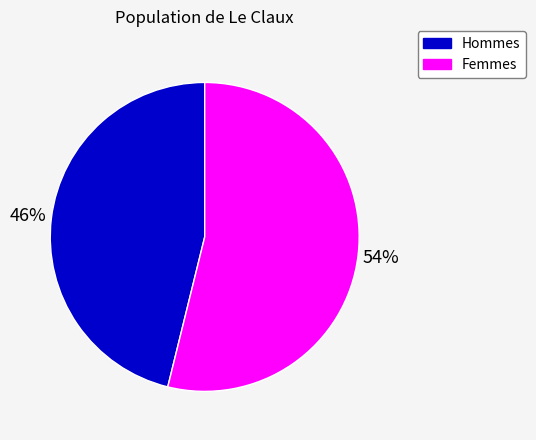

What is the smallest slice in the pie chart?

Hommes